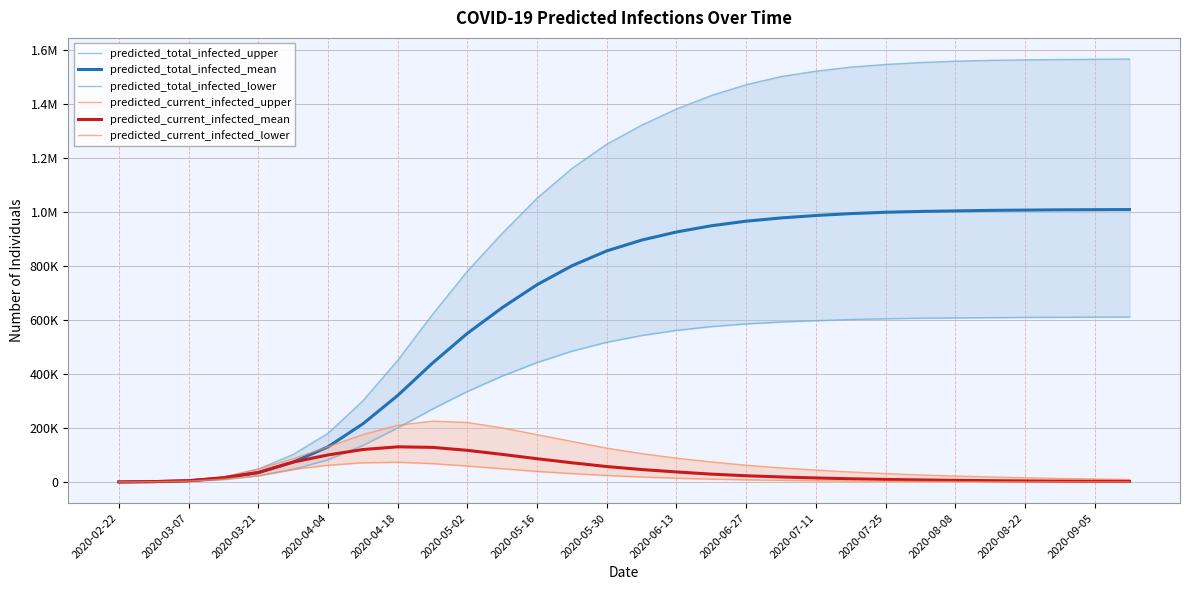

What is the difference between the highest and lowest values at 2020-08-22?

1561200